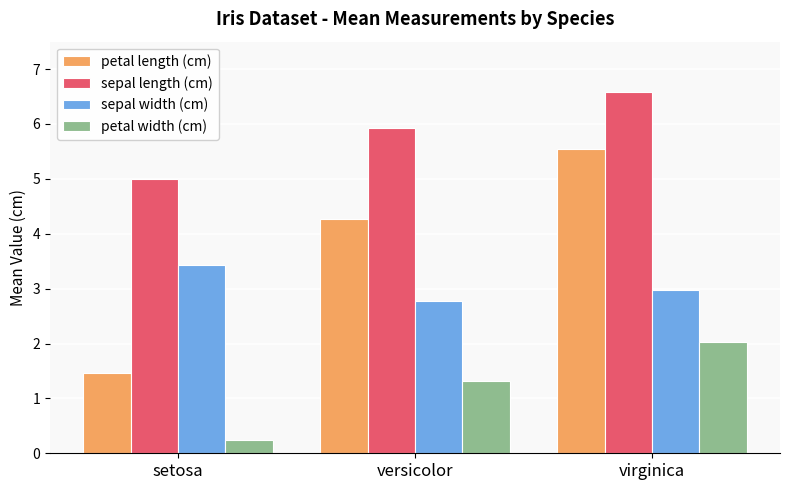

How many bars are there in total?

12